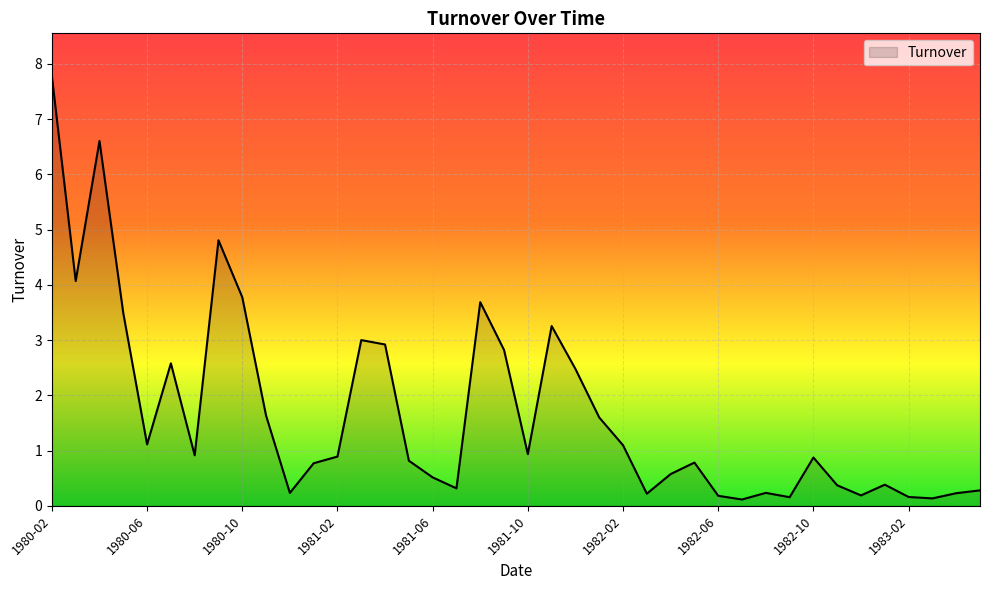

What is the greatest value displayed?

7.8